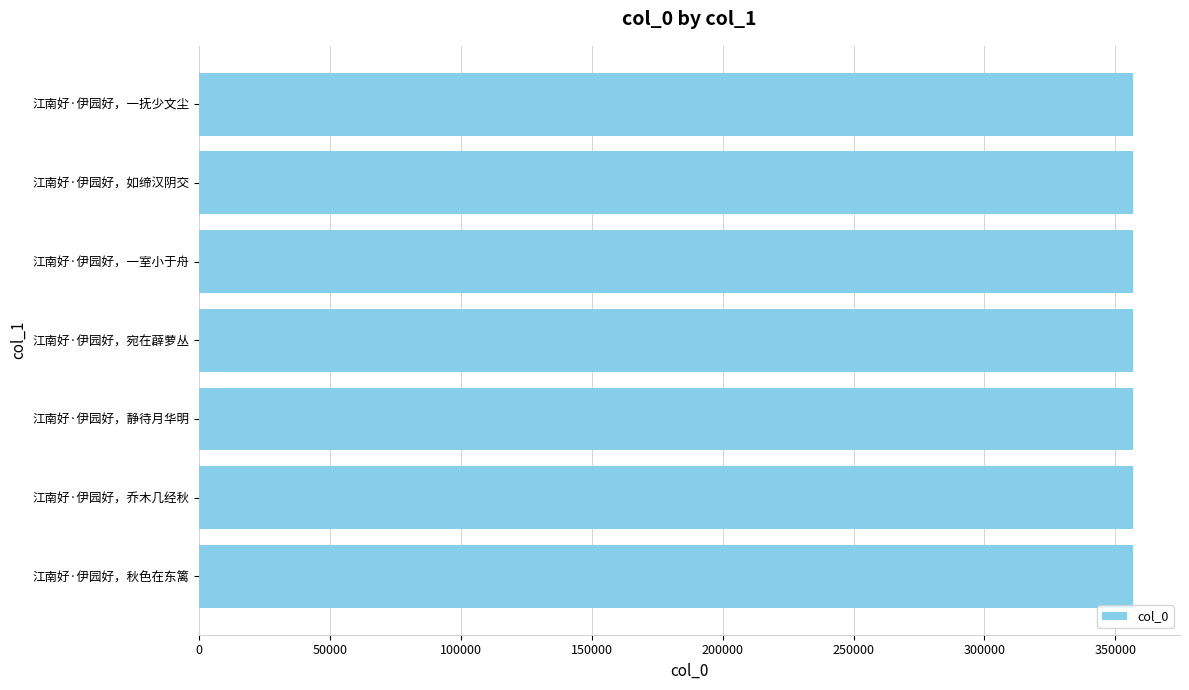

The chart shows a value of 356874 at 江南好·伊园好，一抚少文尘. True or false?

True